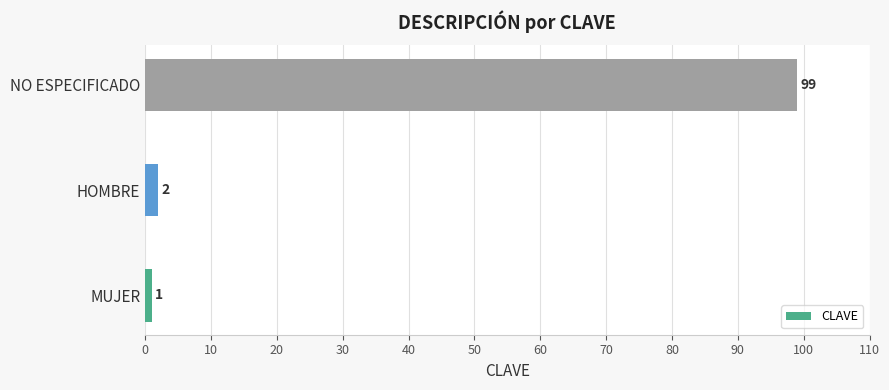

The value at NO ESPECIFICADO is 144. True or false?

False